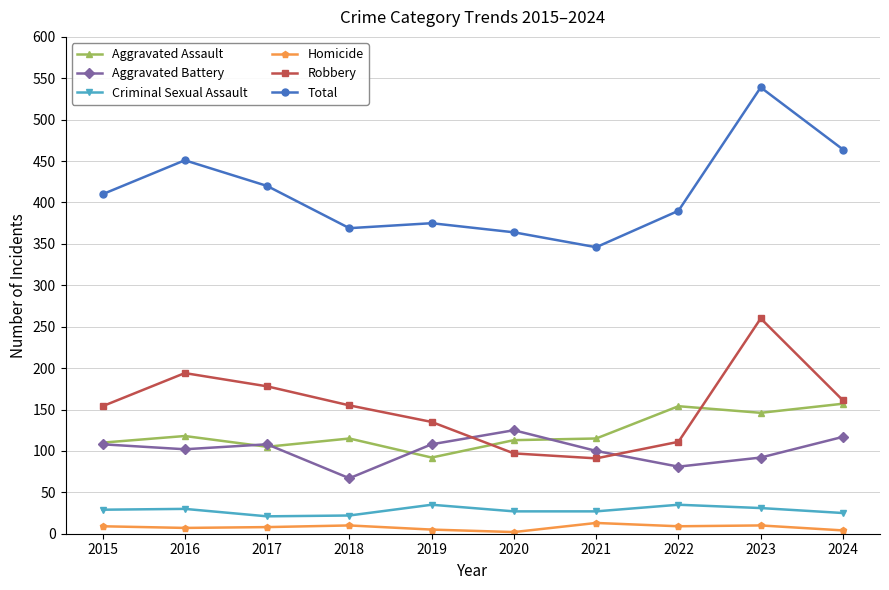

How many categories are shown in the chart?

10